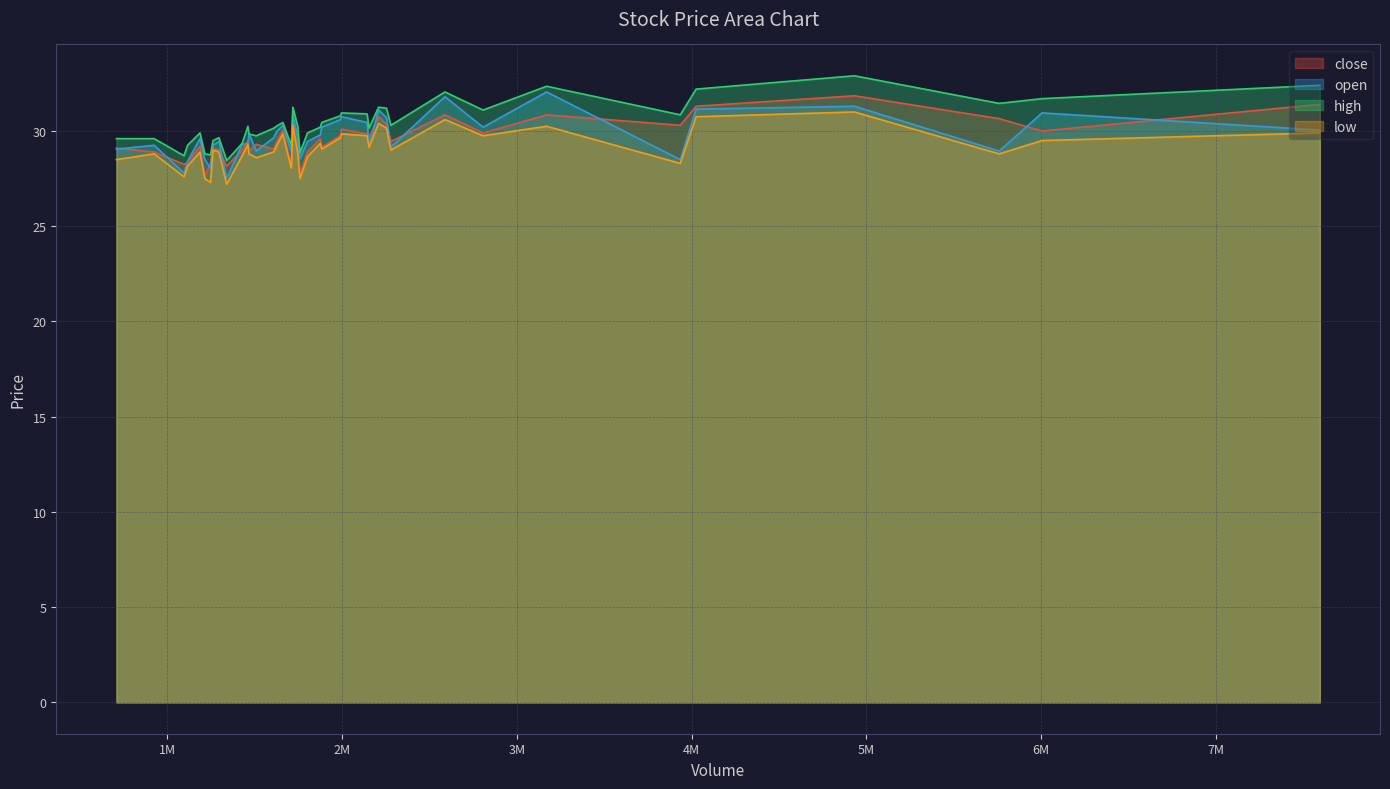

What is the label of the 29th point from the right?

1883346